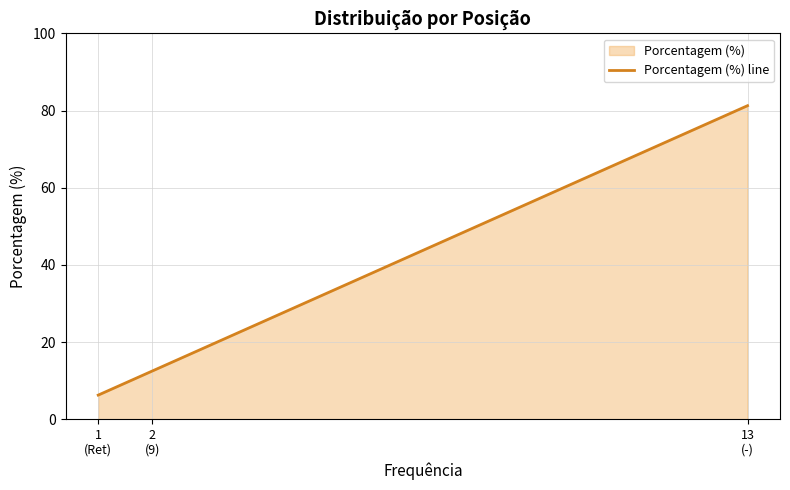

Does the chart display data point markers on the line(s)?

No